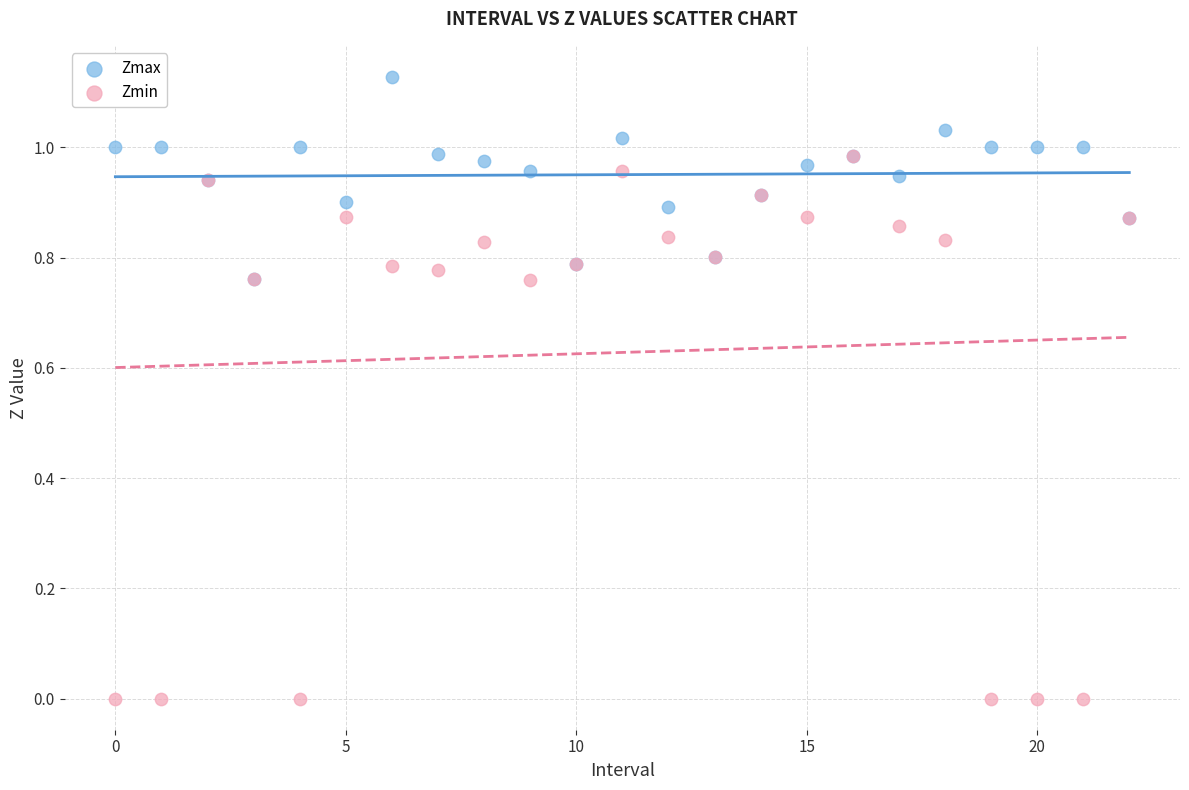

What are all the series names shown in the legend?

Zmax, Zmin